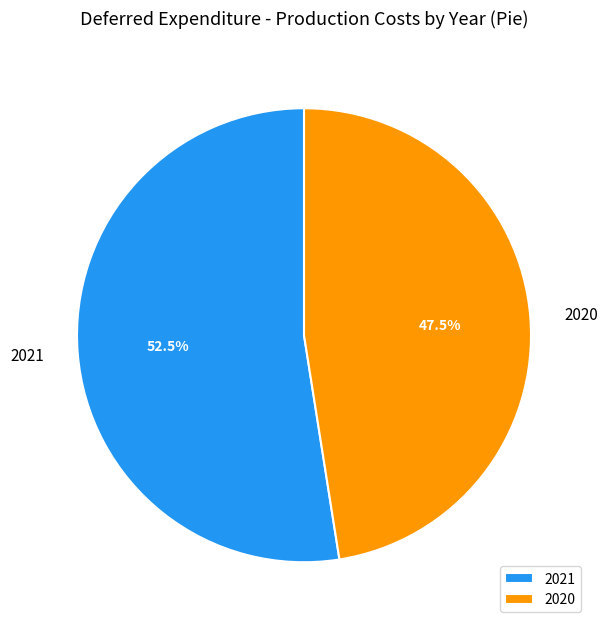

Rank the categories by value from highest to lowest.

2021, 2020